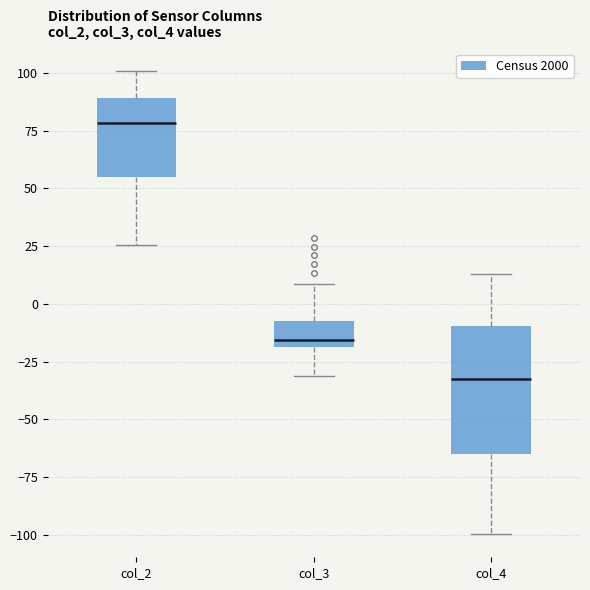

Comparing the boxes themselves (not the whiskers), which one is the tallest?

col_4